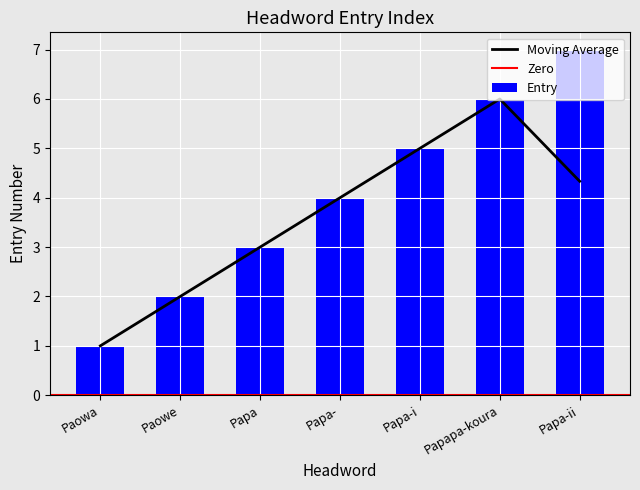

What is the label of the 7th bar from the left?

Papa-ii